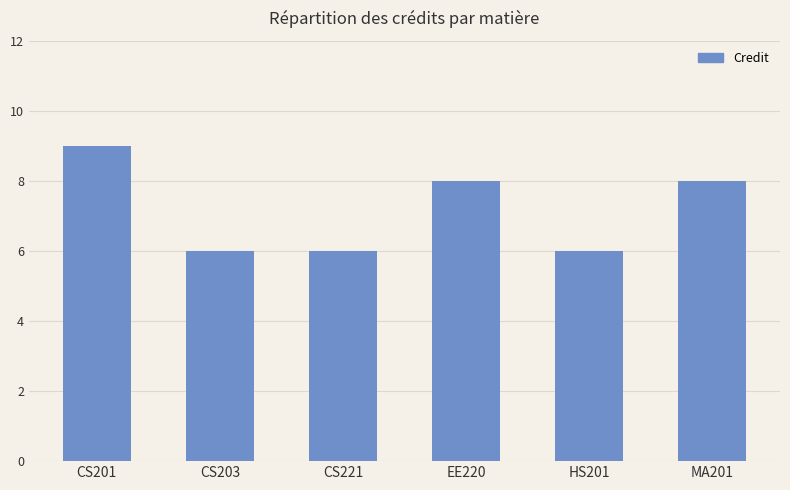

Reading left to right, list all the values displayed in this chart.

9	6	6	8	6	8